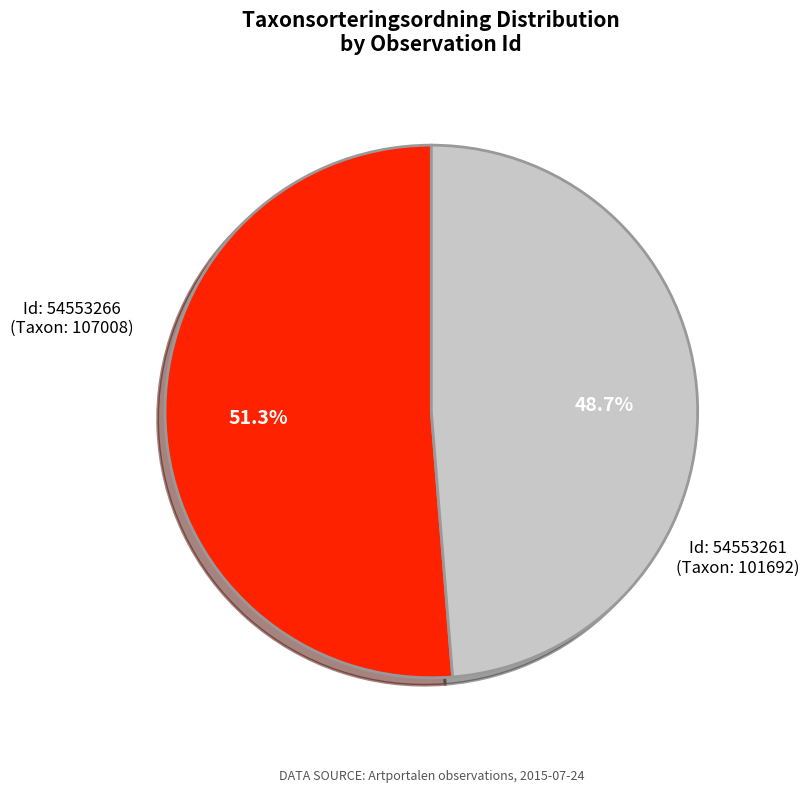

Is there a majority slice in this chart?

Yes